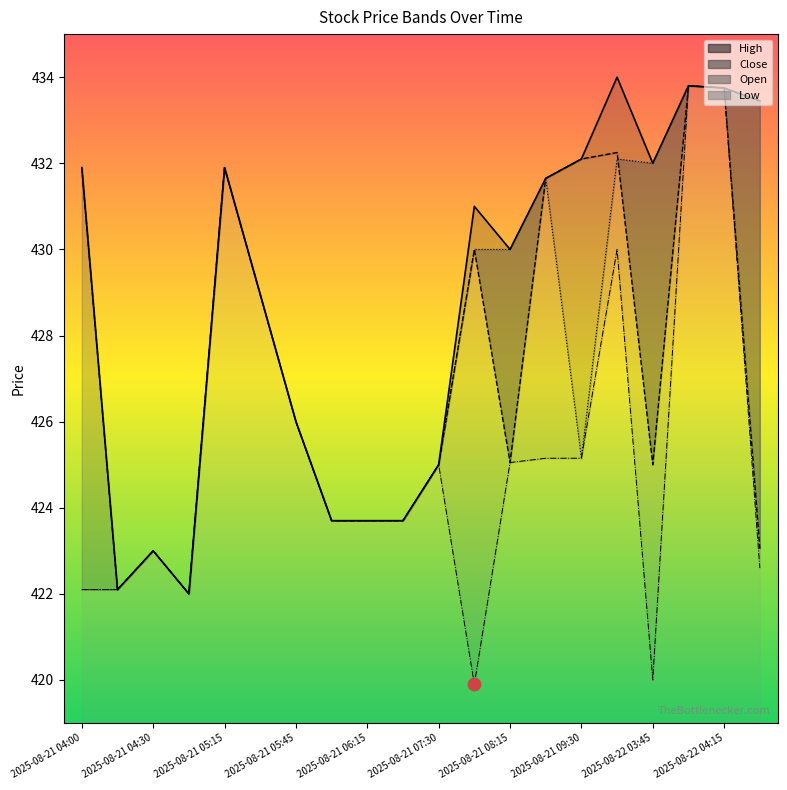

What are all the series names shown in the legend?

High, Close, Open, Low